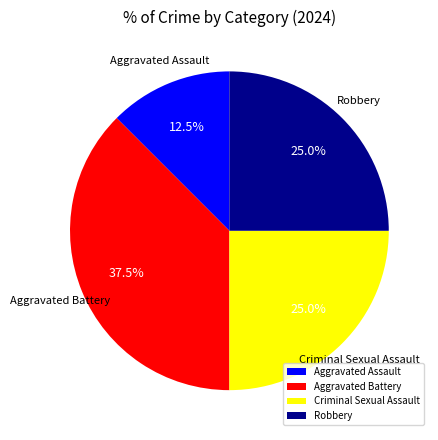

What is the ratio of the value at Aggravated Battery to the value at Robbery?

1.5